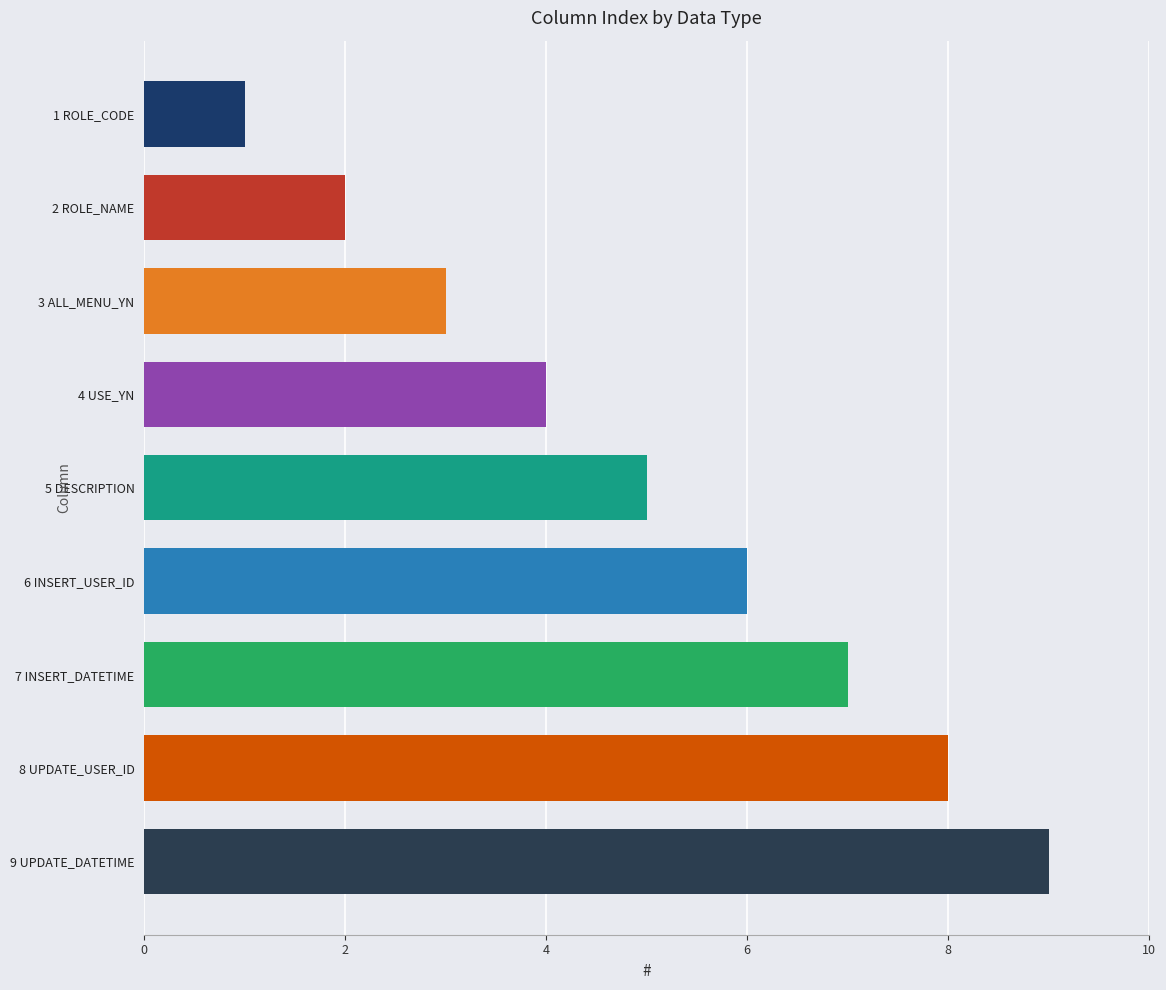

What is the ratio of the value at 9 UPDATE_DATETIME to the value at 2 ROLE_NAME?

4.5